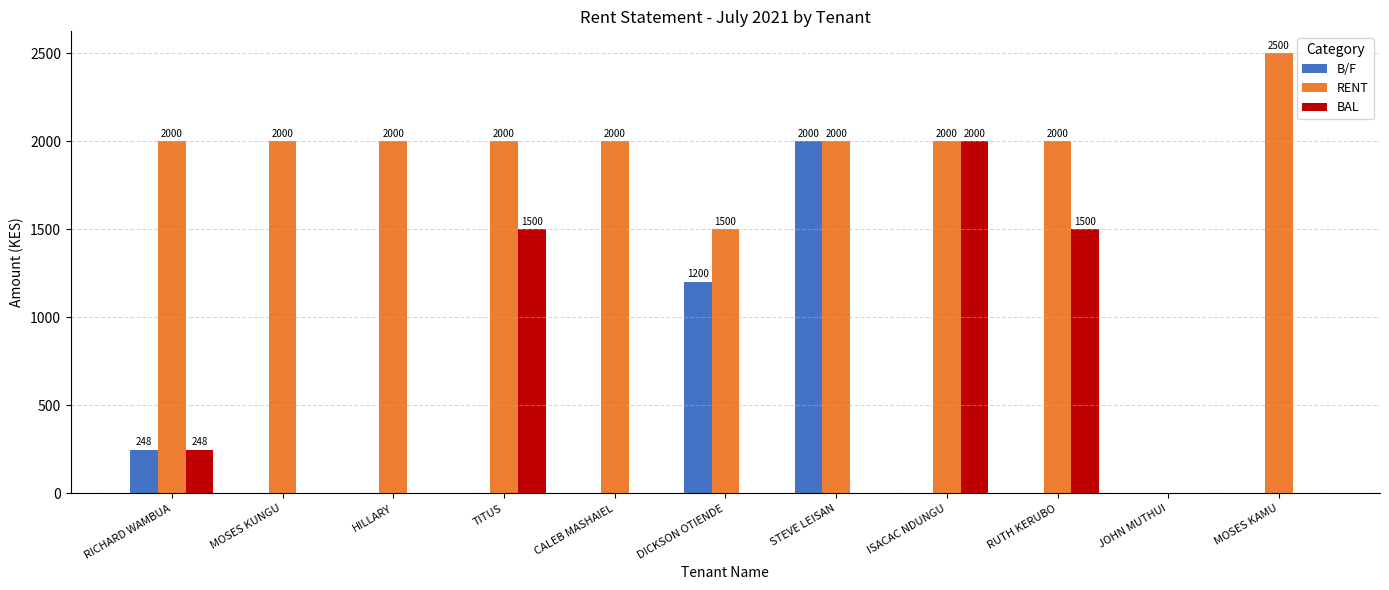

What is the average value of the BAL series?

477